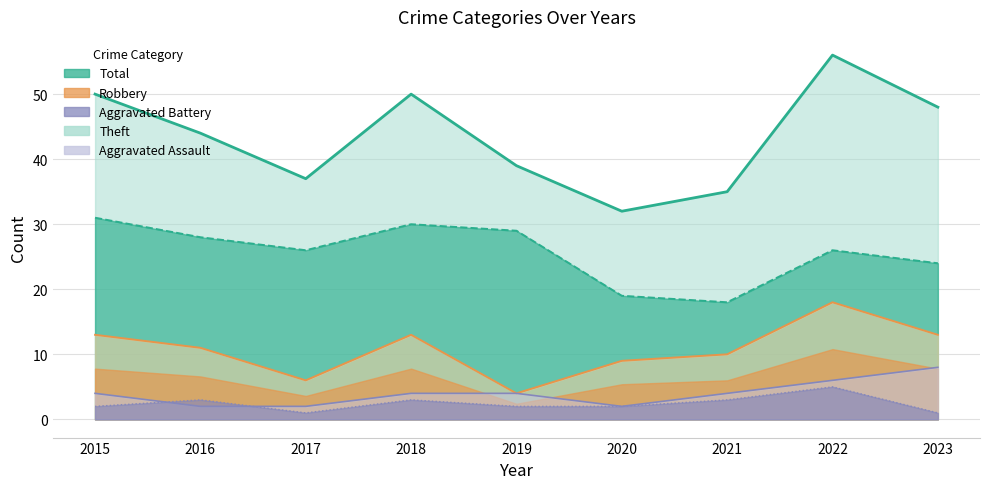

True or false: Robbery and Aggravated Assault intersect in this chart.

False